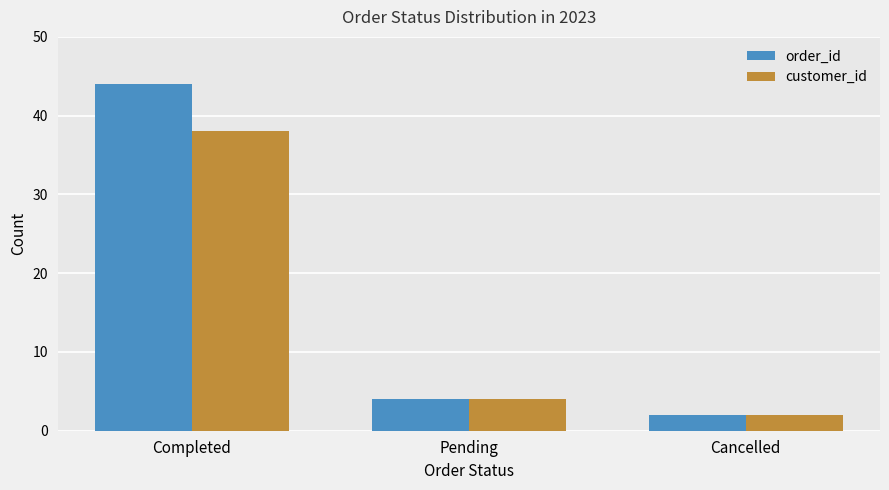

True or false: order_id has a value of 2 at Cancelled.

True